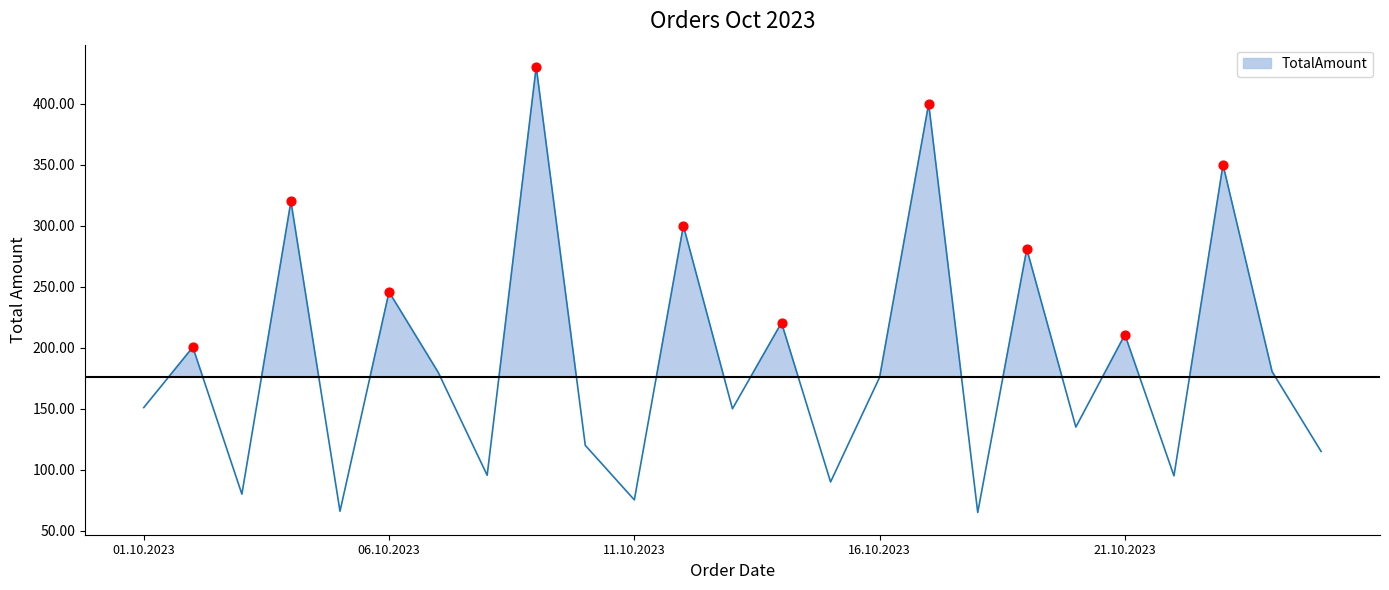

What is the ratio of the value at 13.10.2023 to the value at 12.10.2023?

0.5